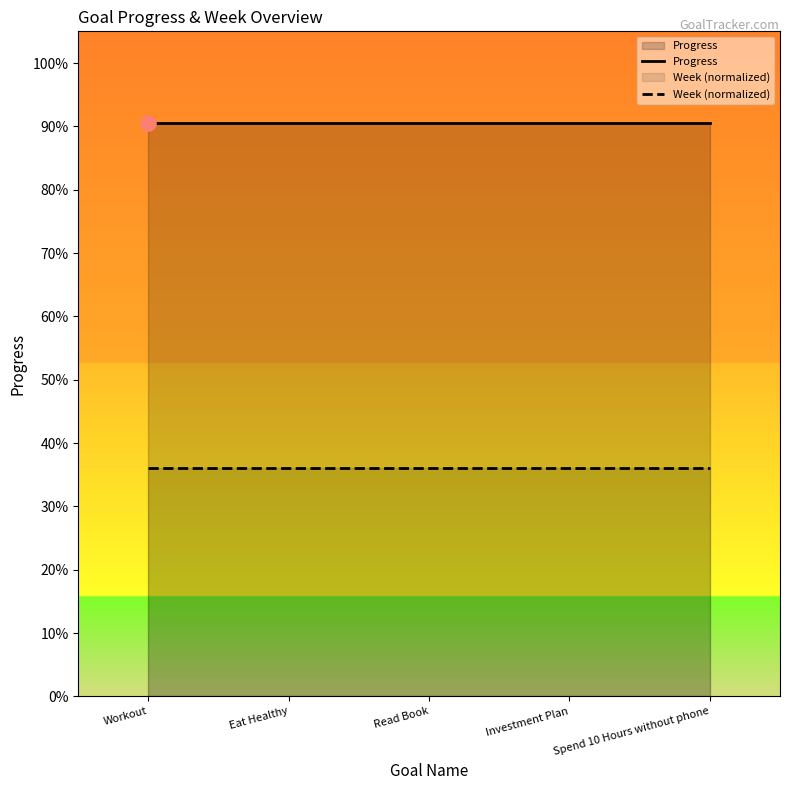

Which series has the largest total across all categories?

Progress